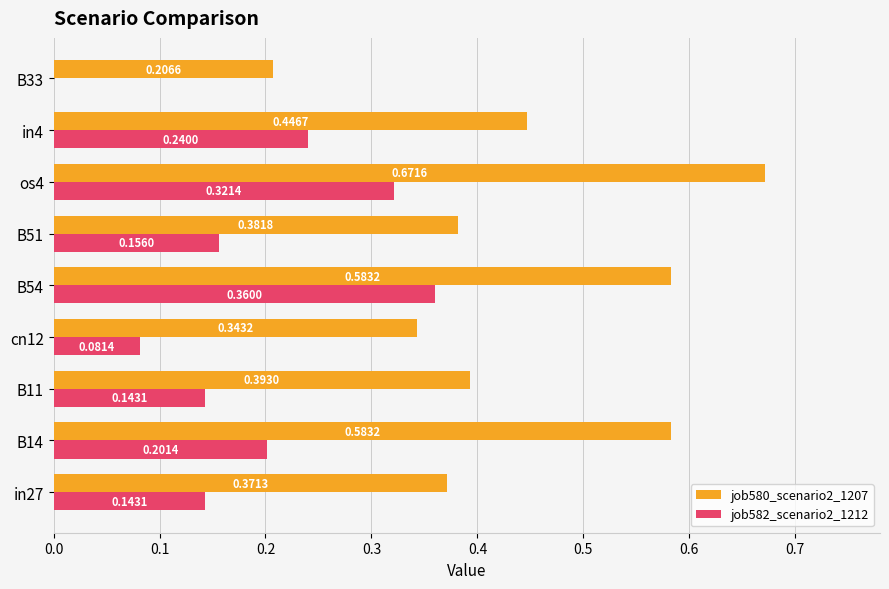

How many values in the job582_scenario2_1212 series exceed 0?

8